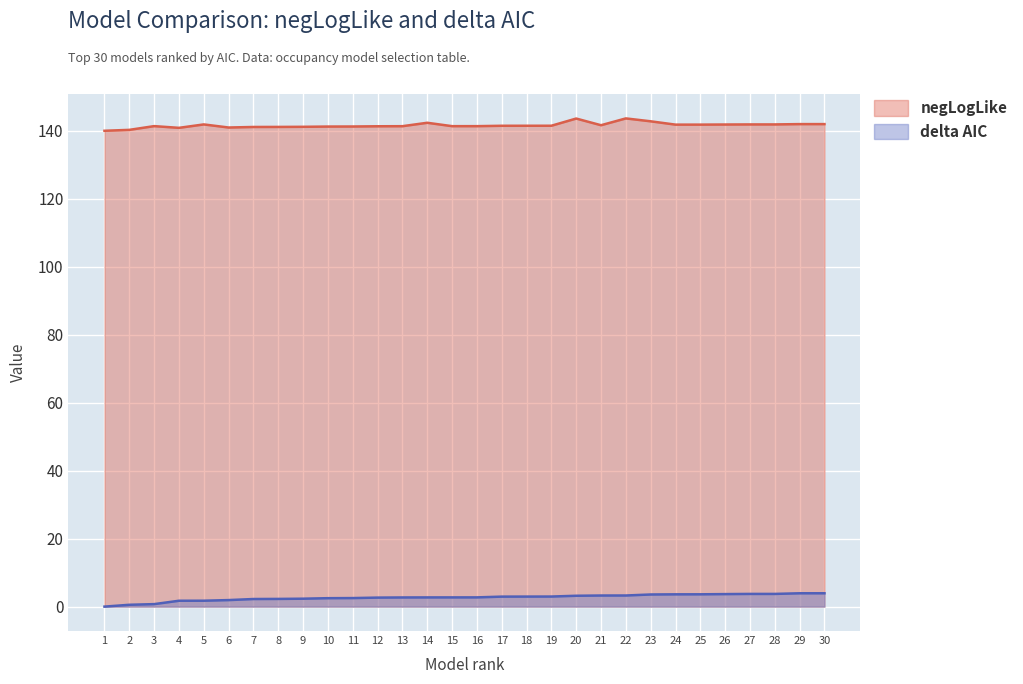

Is it true that negLogLike equals 240.5 at 13?

False